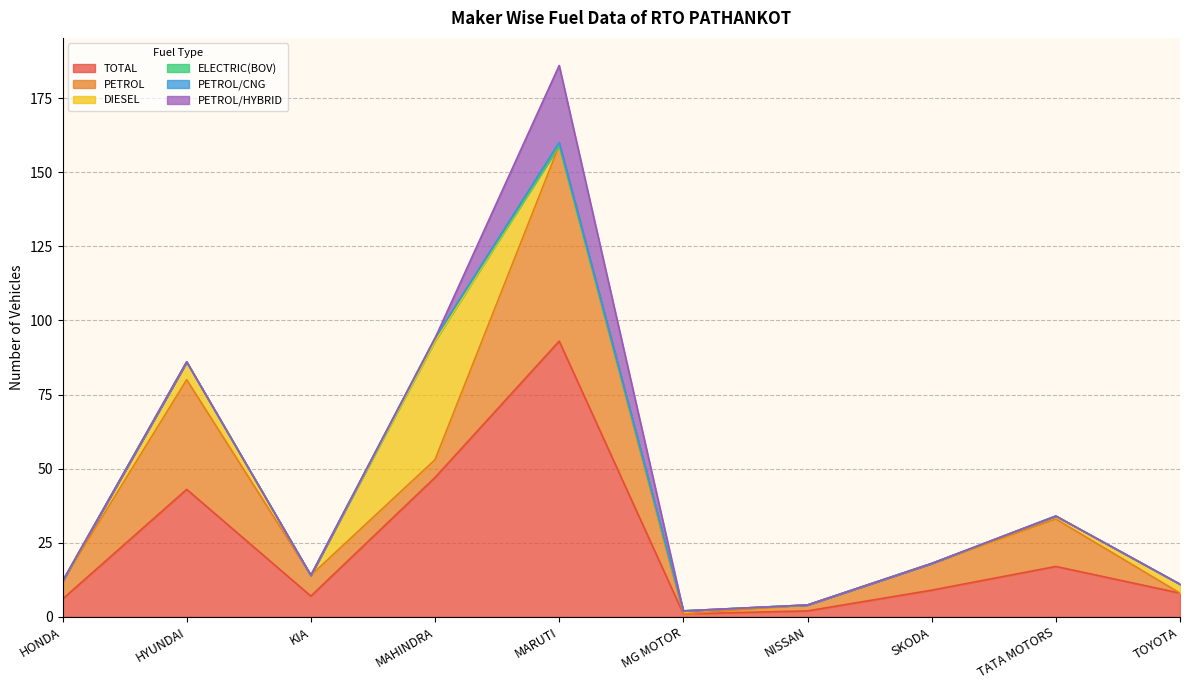

The PETROL series shows 7 at KIA. True or false?

True